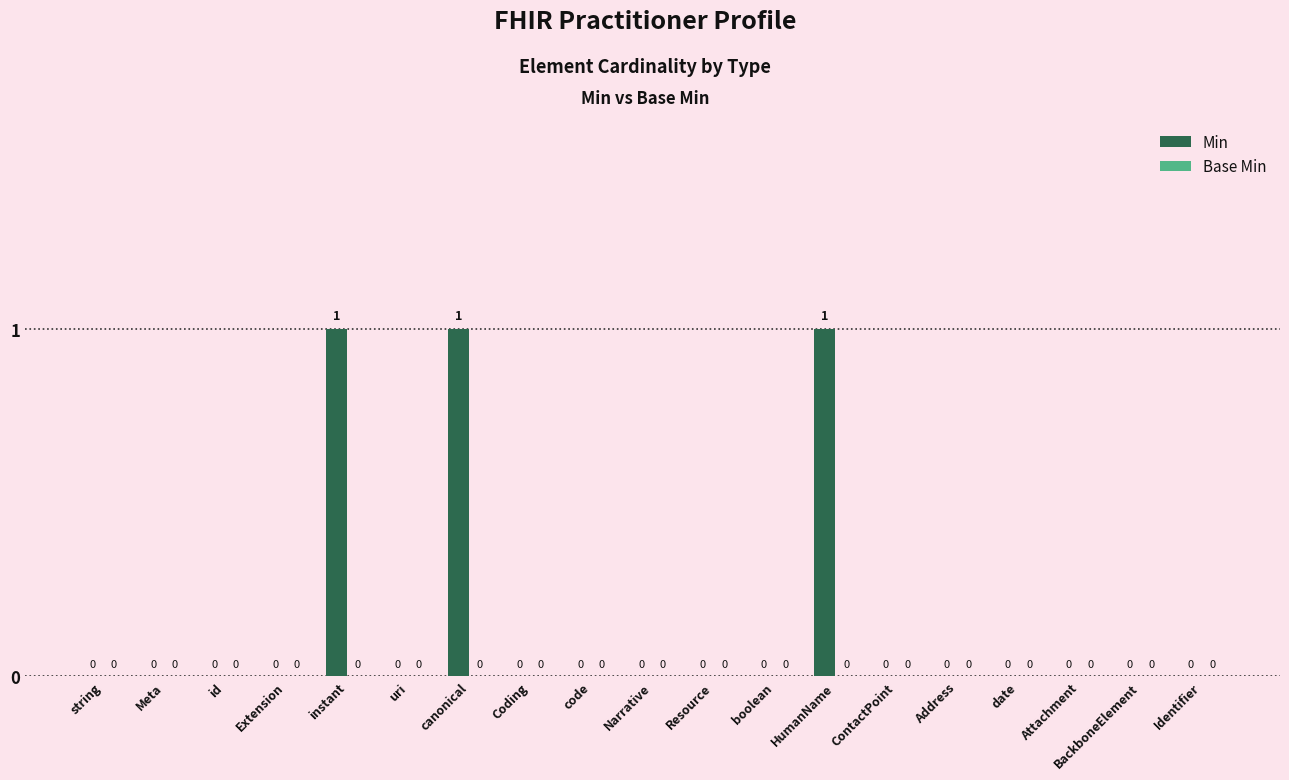

What is the change in value from id to HumanName?

+1